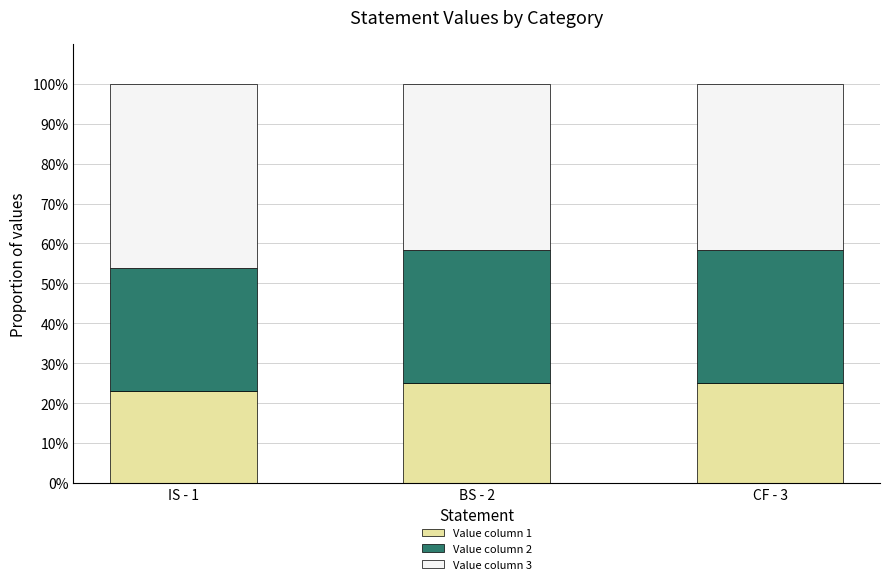

What is the approximate value of Value column 1 at IS - 1?

23.1